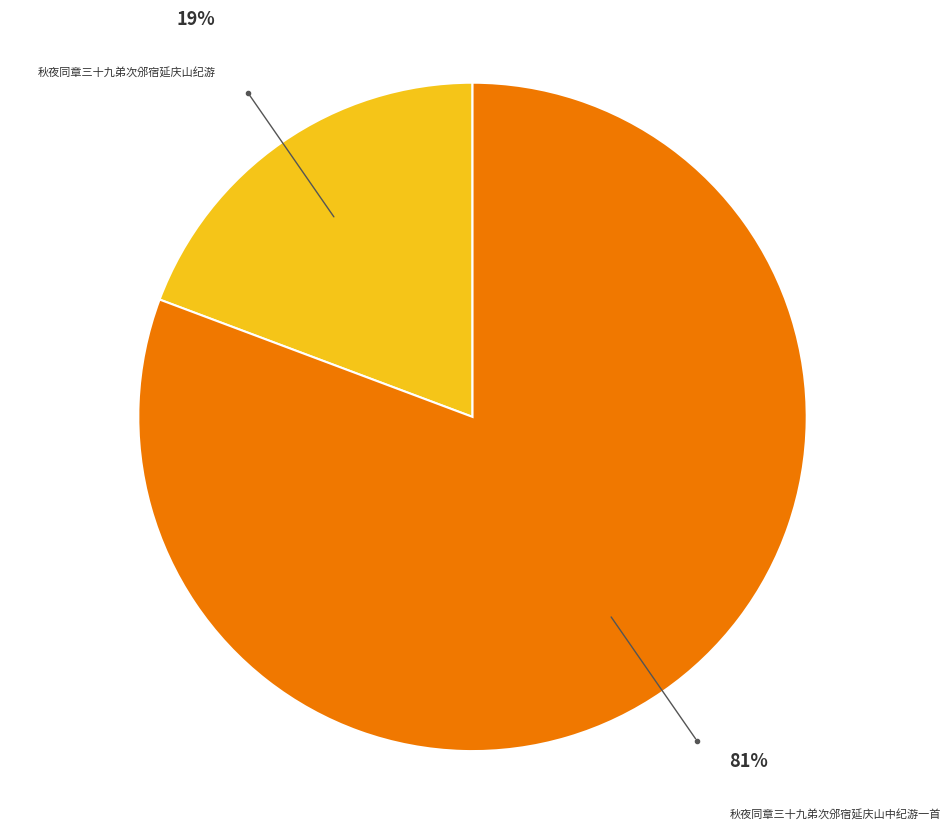

What is the ratio of the value at 秋夜同章三十九弟次邠宿延庆山纪游 to the value at 秋夜同章三十九弟次邠宿延庆山中纪游一首?

0.2